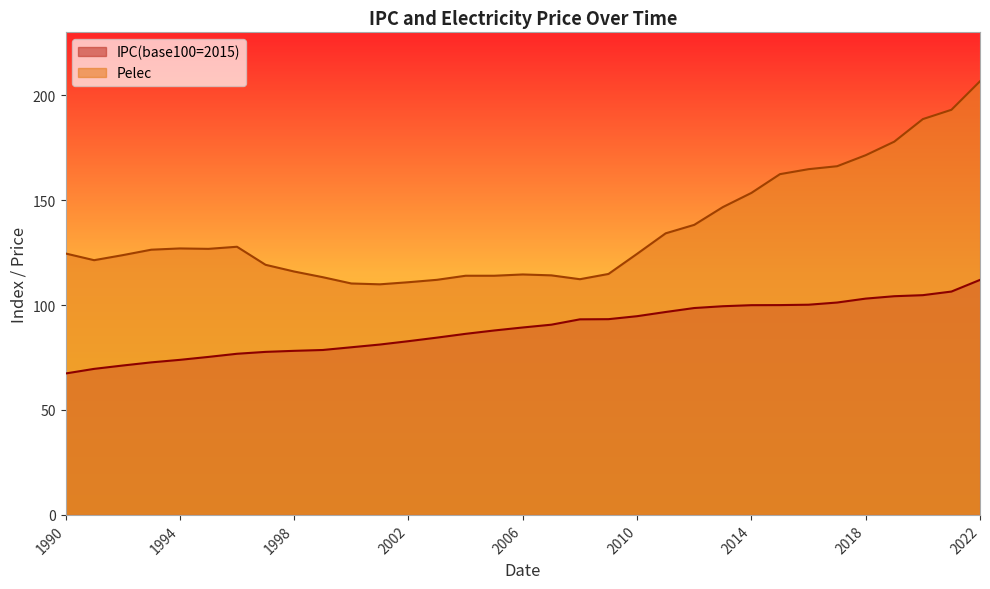

Between 1993 and 2004, which series saw the biggest shift?

IPC(base100=2015)